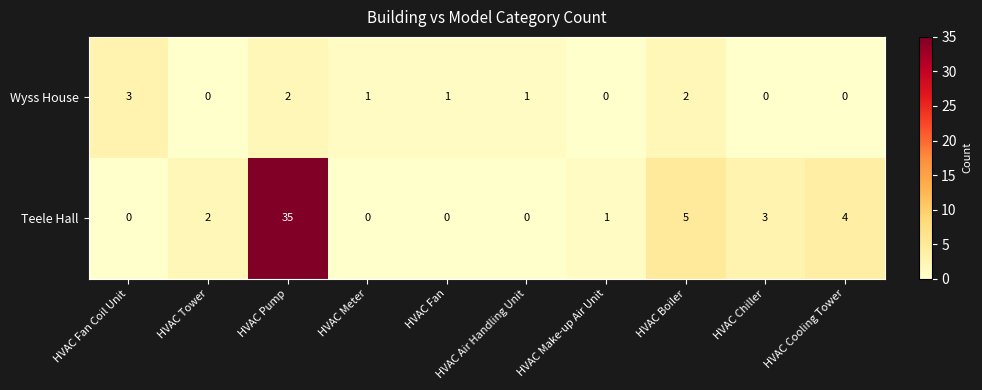

Which series has the widest spread of values?

Teele Hall